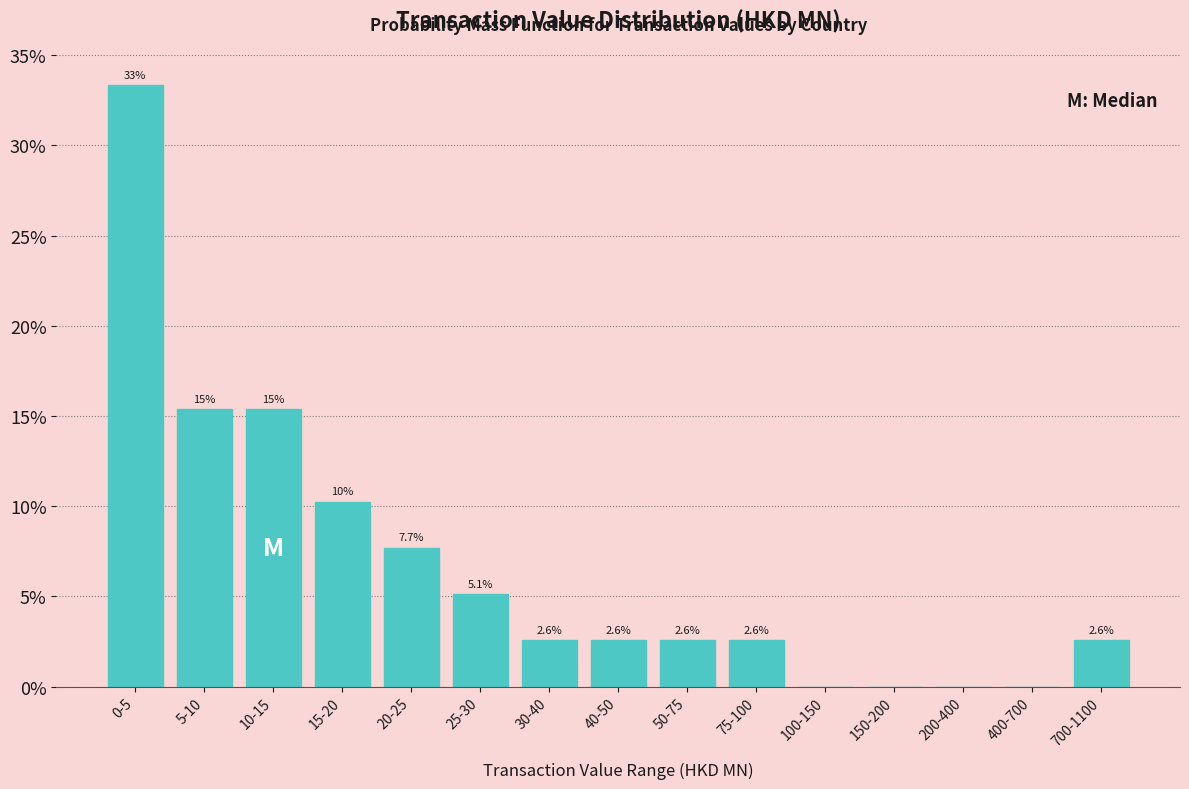

Reading left to right, transcribe all the data shown in this chart.

0-5=33.3	5-10=15.4	10-15=15.4	15-20=10.3	20-25=7.7	25-30=5.1	30-40=2.6	40-50=2.6	50-75=2.6	75-100=2.6	100-150=0.0	150-200=0.0	200-400=0.0	400-700=0.0	700-1100=2.6